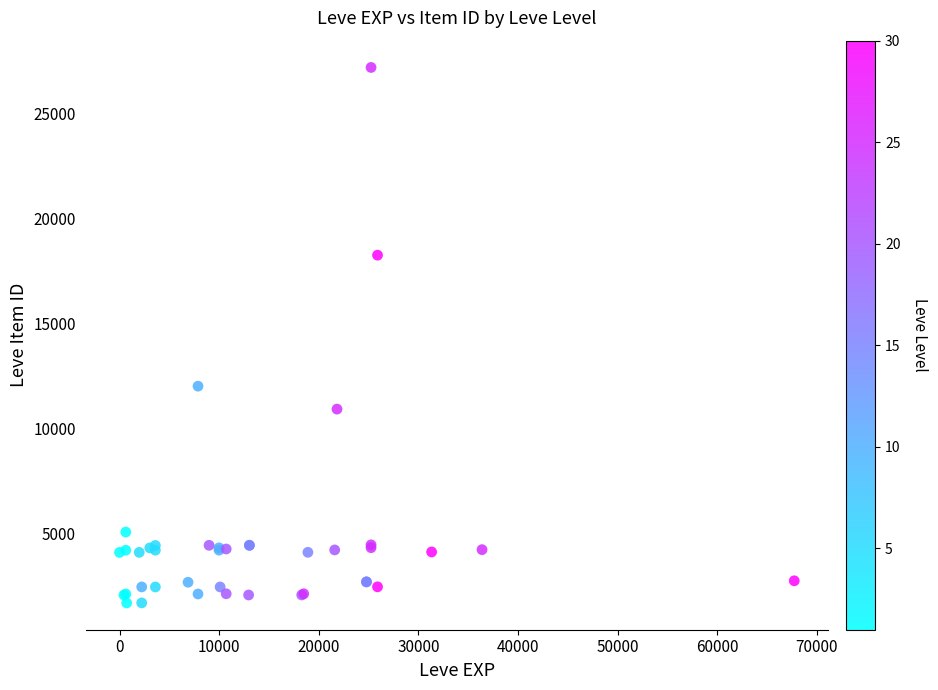

What Y value in the scatter plot is closest to 14448?

12018